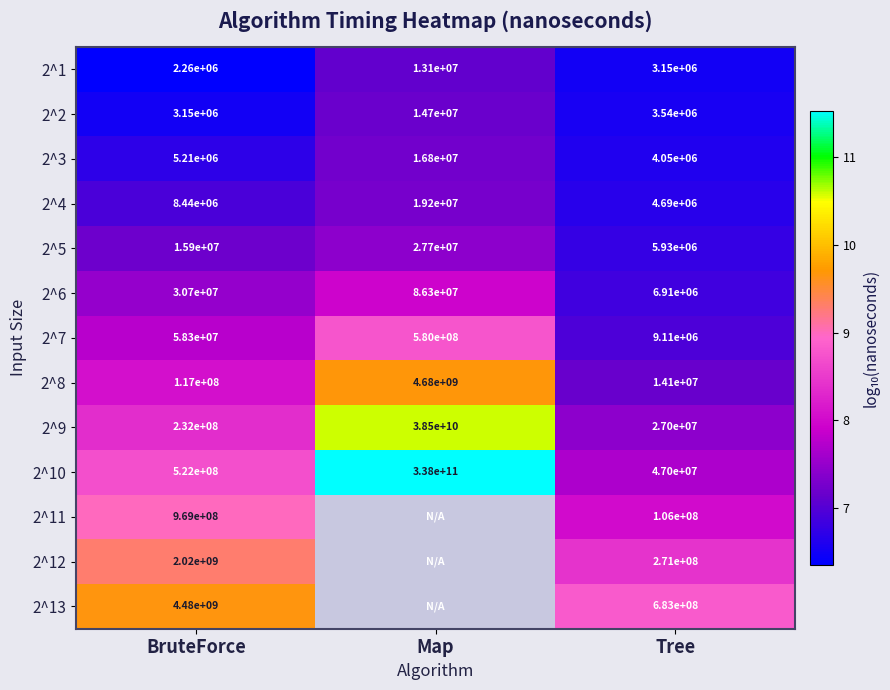

At which category does the chart reach its minimum across all series?

BruteForce